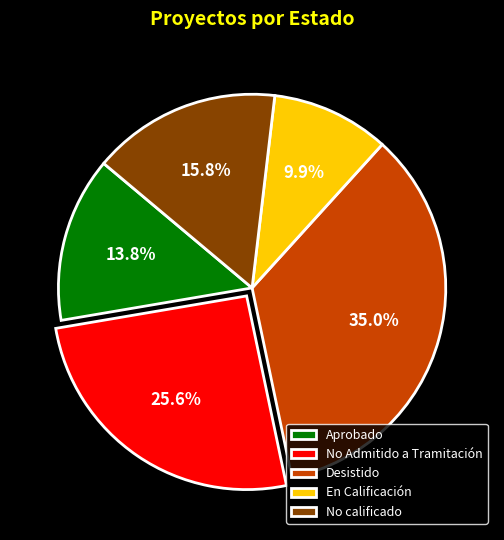

What percentage is the No Admitido a Tramitación slice, to the nearest percent?

26%